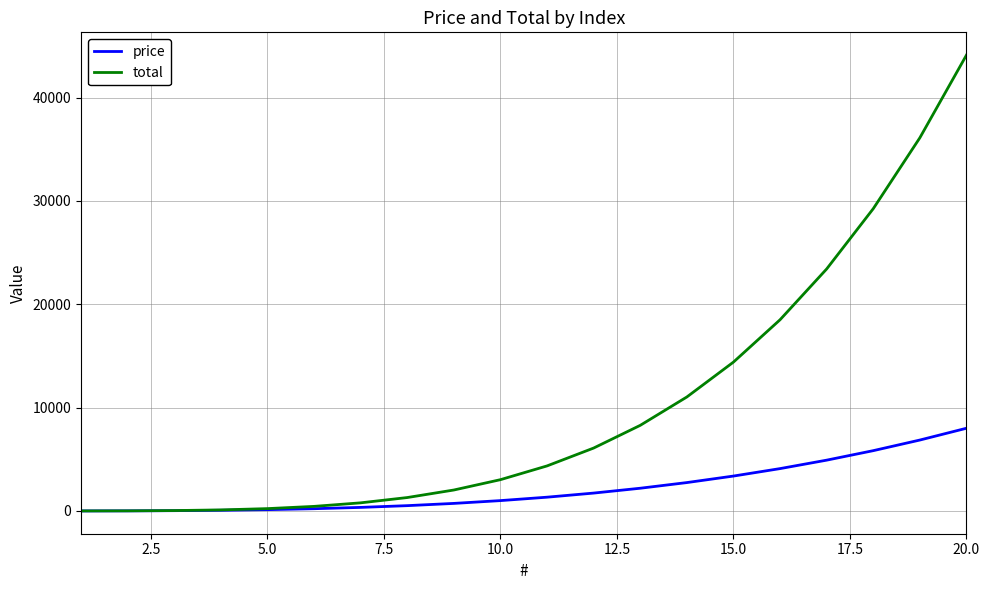

Which series has the largest total across all categories?

total